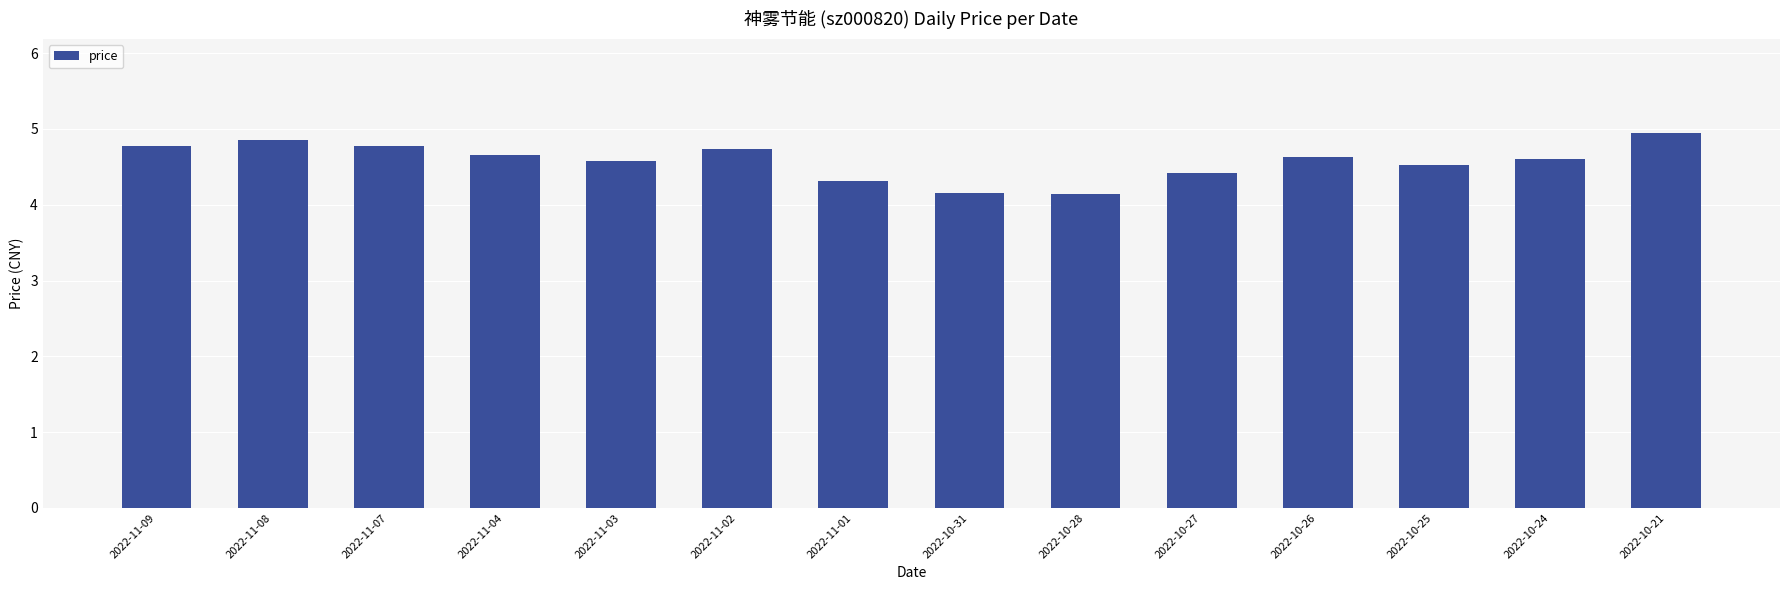

What is the ratio of the value at 2022-11-08 to the value at 2022-10-25?

1.1